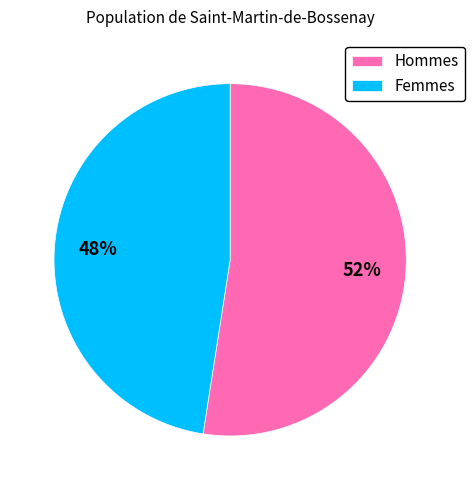

Approximately how many times larger is the value at Hommes compared to Femmes?

1.1